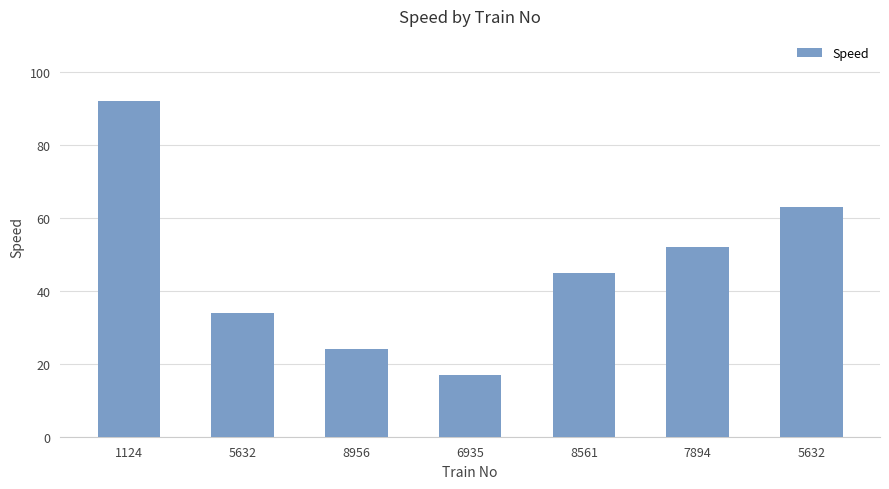

Reading left to right, what are all the values shown in this chart?

1124=92	5632=34	8956=24	6935=17	8561=45	7894=52	5632=63